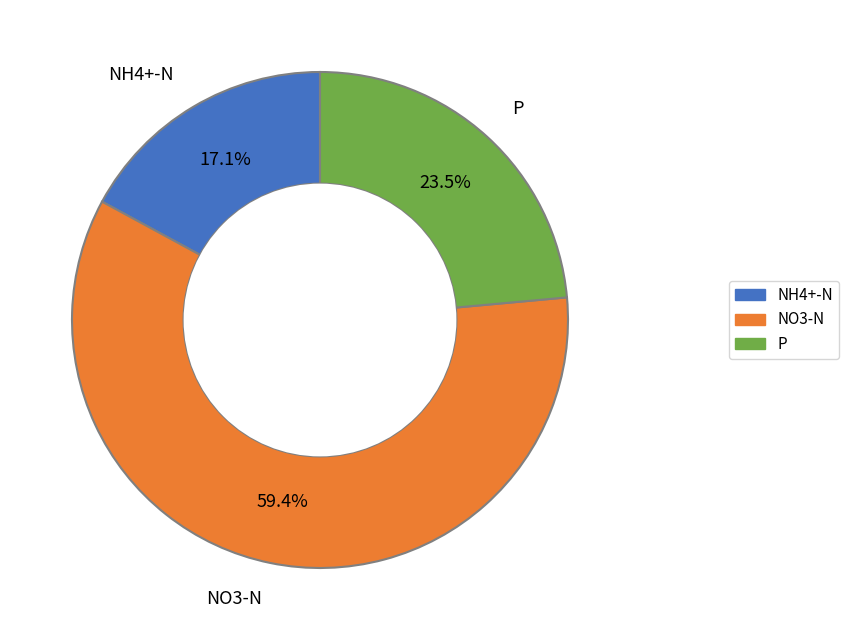

What percentage do NO3-N and P together represent?

82.9%